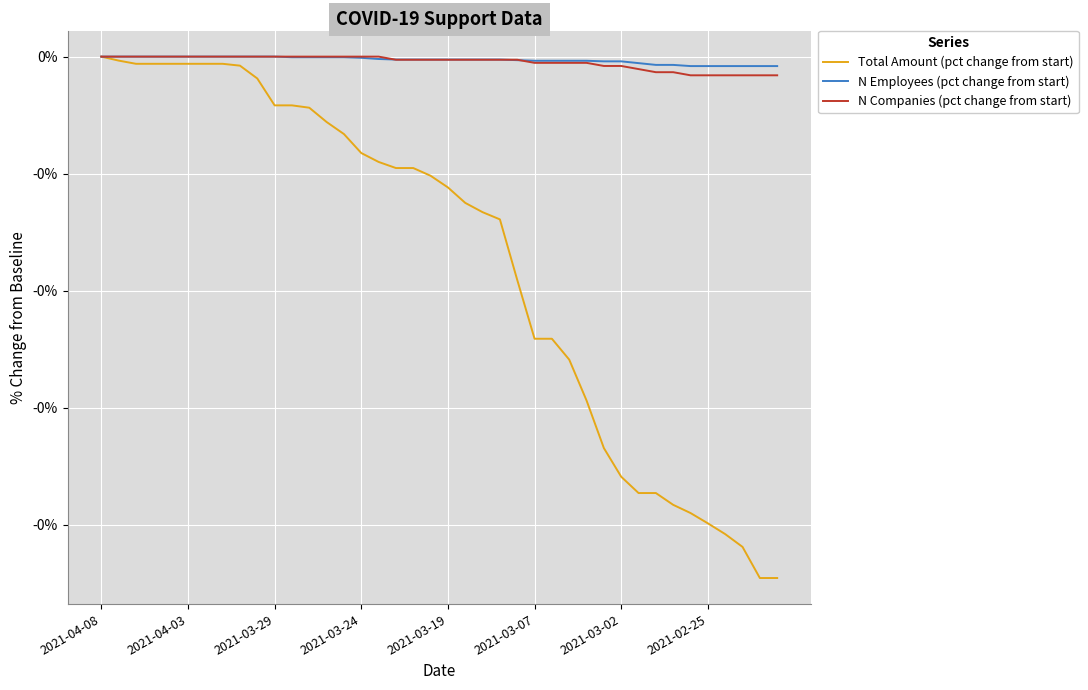

True or false: Total Amount (pct change from start) and N Employees (pct change from start) cross at least once.

False